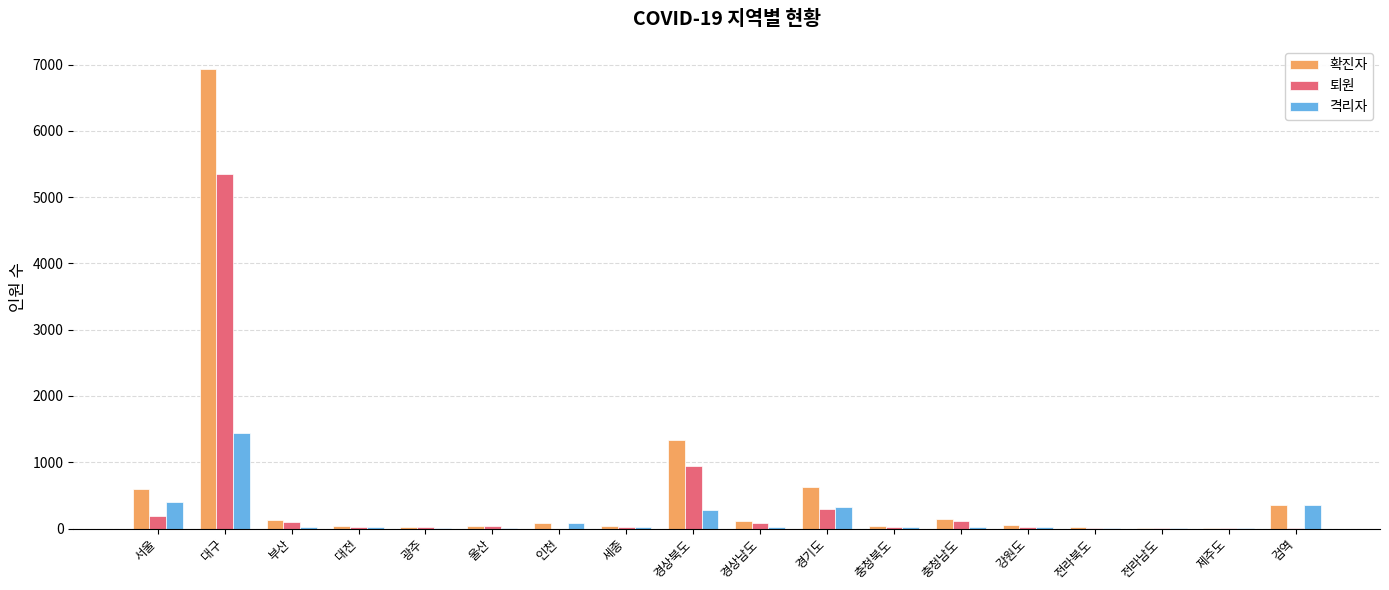

At which category is the sum across all series the highest?

대구